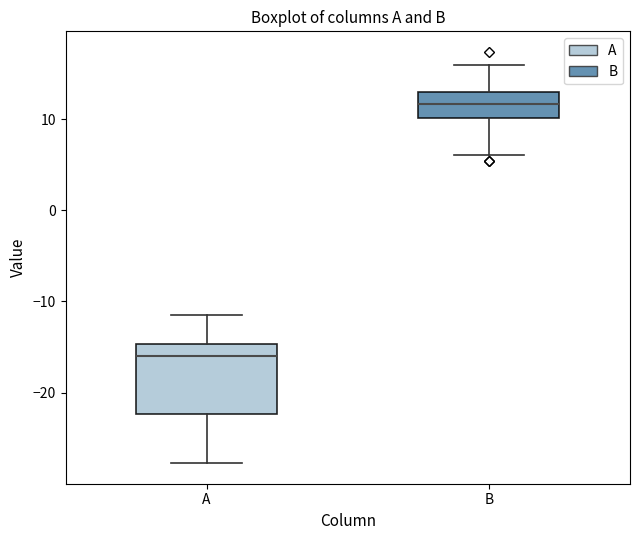

Where does the upper whisker of the box for B end on the y-axis? The values are not printed on the chart, so give them approximately, as read against the axis.

16